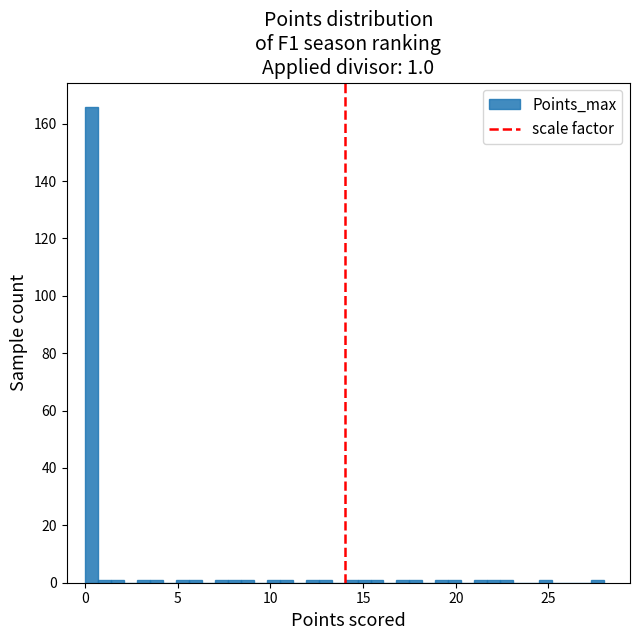

Around what value on the x-axis is the tallest bar? Give the approximate position of its centre, as read against the axis.

0.5